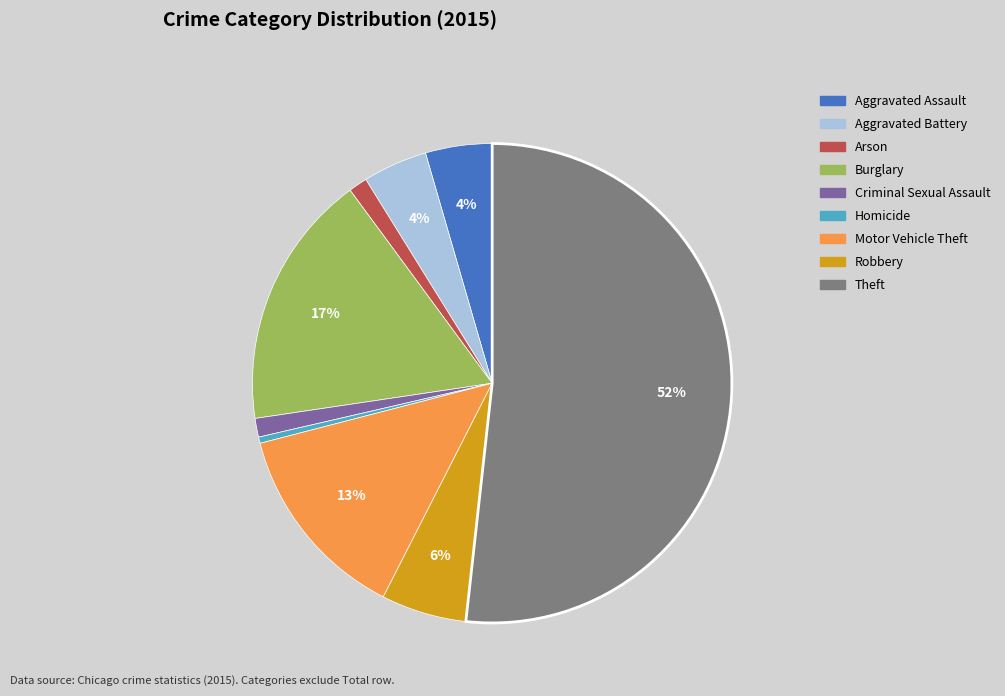

True or false: Burglary accounts for 17% of the total.

True